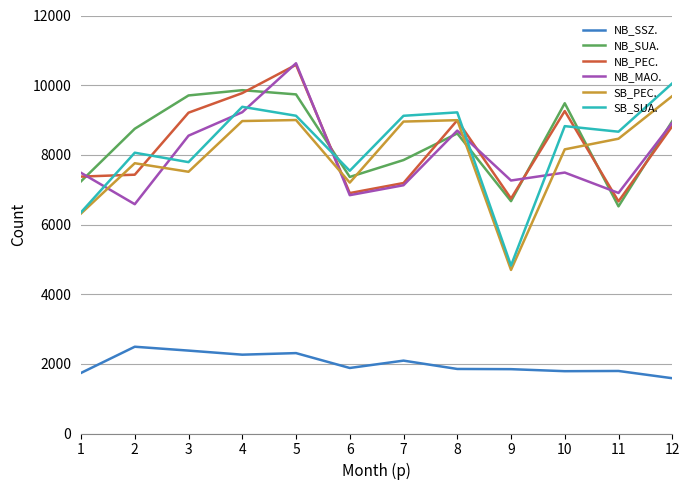

The value of NB_PEC. at 10 is 12934. True or false?

False